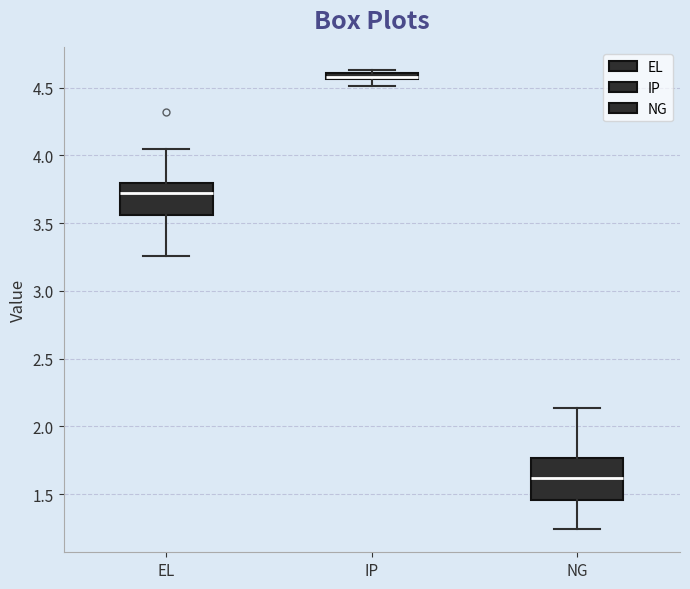

Where is the lower edge of the box for IP on the y-axis? The values are not printed on the chart, so give them approximately, as read against the axis.

4.55